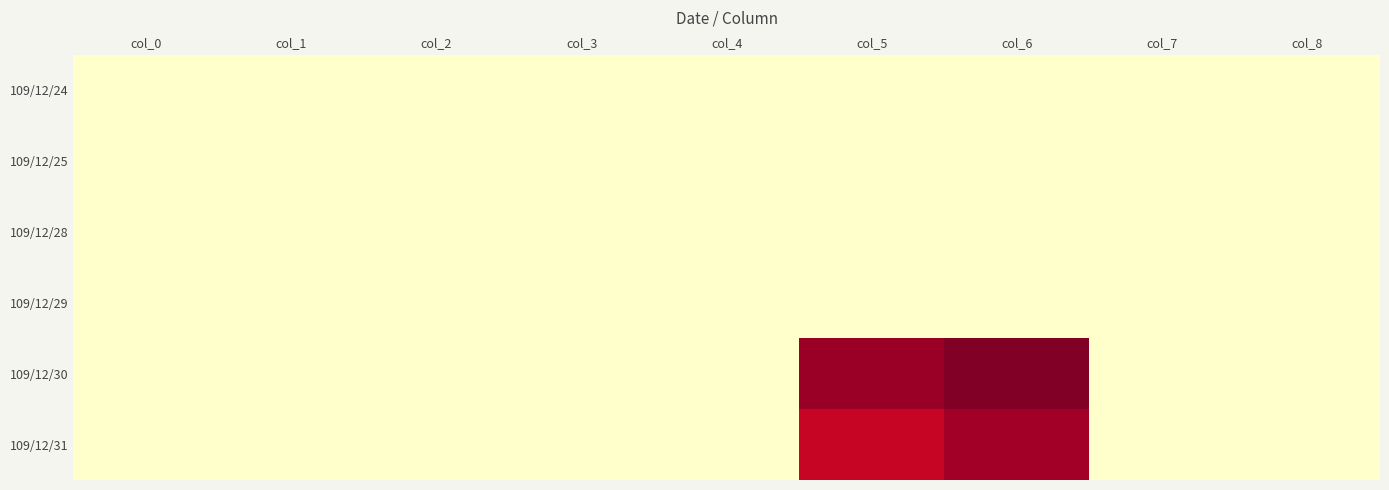

Reading left to right, transcribe all the data shown in this chart.

109/12/24: col_0=0.0	col_1=0.0	col_2=0.0	col_3=0.0	col_4=0.0	col_5=0.0	col_6=0.0	col_7=0.0	col_8=0.0
109/12/25: col_0=0.0	col_1=0.0	col_2=0.0	col_3=0.0	col_4=0.0	col_5=0.0	col_6=0.0	col_7=0.0	col_8=0.0
109/12/28: col_0=0.0	col_1=0.0	col_2=0.0	col_3=0.0	col_4=0.0	col_5=0.0	col_6=0.0	col_7=0.0	col_8=0.0
109/12/29: col_0=0.0	col_1=0.0	col_2=0.0	col_3=0.0	col_4=0.0	col_5=0.0	col_6=0.0	col_7=0.0	col_8=0.0
109/12/30: col_0=0.0	col_1=0.0	col_2=0.0	col_3=0.0	col_4=0.0	col_5=78000.0	col_6=82680.0	col_7=0.0	col_8=3.0
109/12/31: col_0=0.0	col_1=0.0	col_2=0.0	col_3=0.0	col_4=0.0	col_5=70000.0	col_6=76750.0	col_7=0.0	col_8=3.0